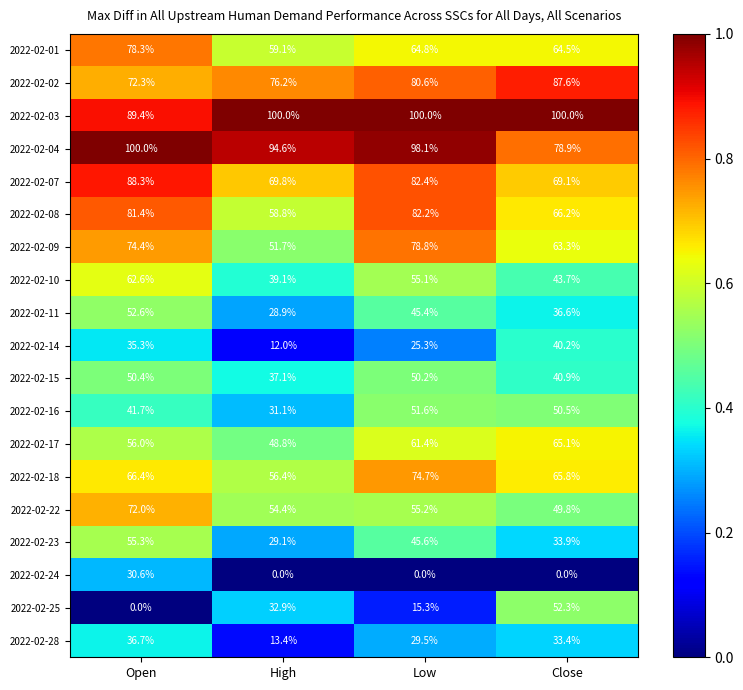

Between Open and Close, which series saw the biggest shift?

2022-02-25